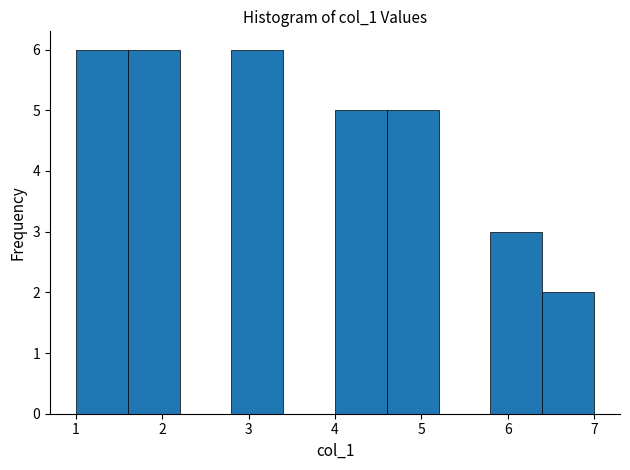

Reading left to right, transcribe this chart: for each bar, give the range it covers on the x-axis and its height. The values are not printed on the chart, so give them approximately, as read against the axis.

1.0 to 1.6: 6
1.6 to 2.2: 6
2.2 to 2.8: 0
2.8 to 3.4: 6
3.4 to 4.0: 0
4.0 to 4.6: 5
4.6 to 5.2: 5
5.2 to 5.8: 0
5.8 to 6.4: 3
6.4 to 7.0: 2